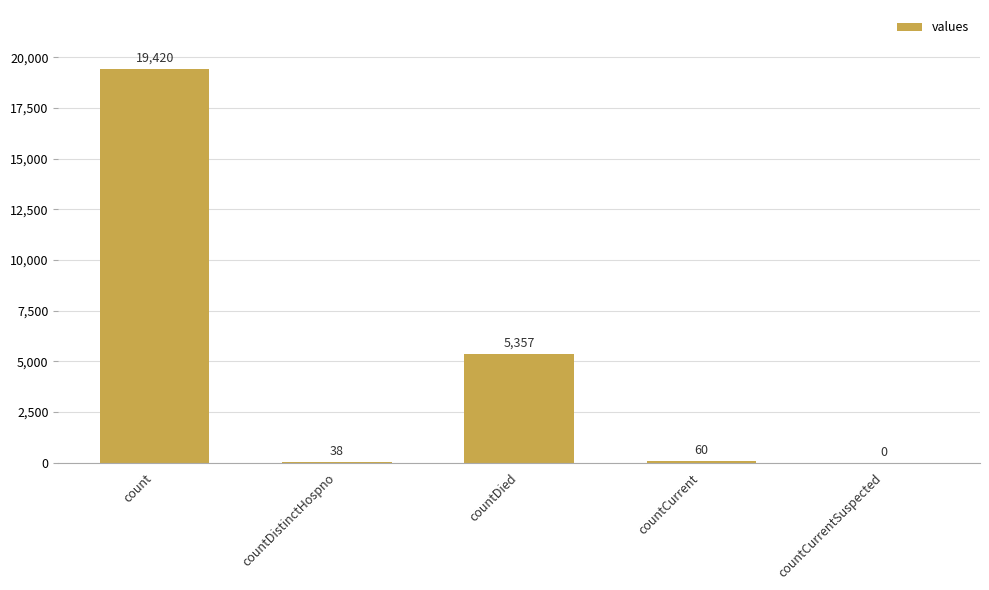

What is the maximum value shown in the chart?

19420